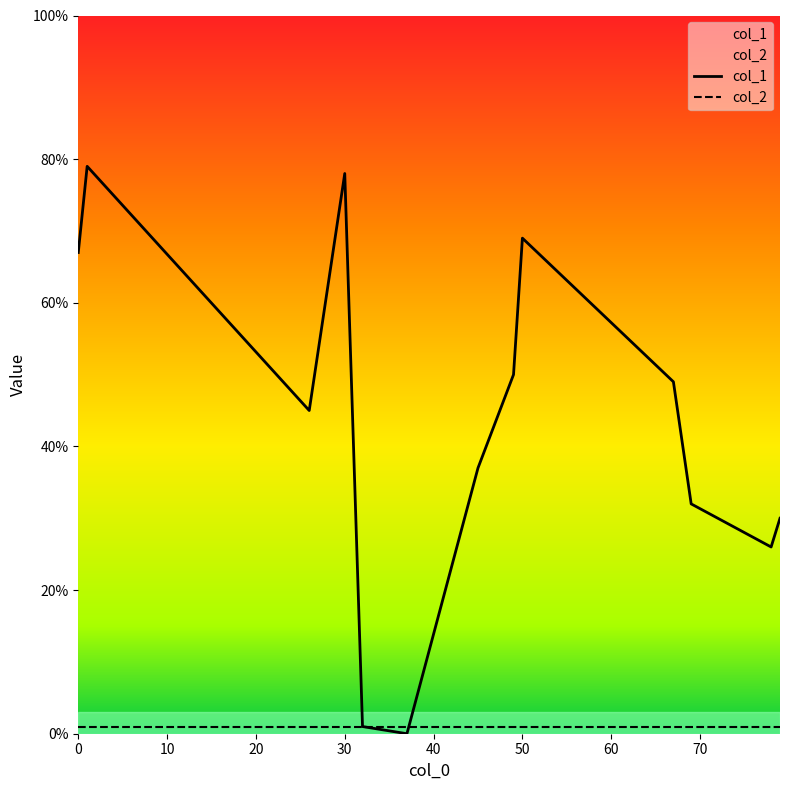

What is the value of the col_1 point at the 4th from the left?

78